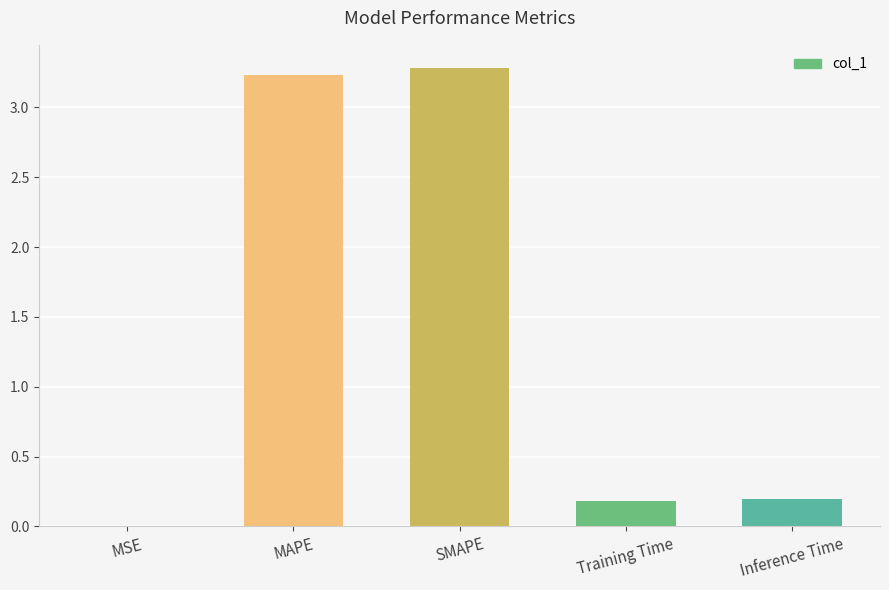

Is it true that the value at SMAPE is 5.8?

False